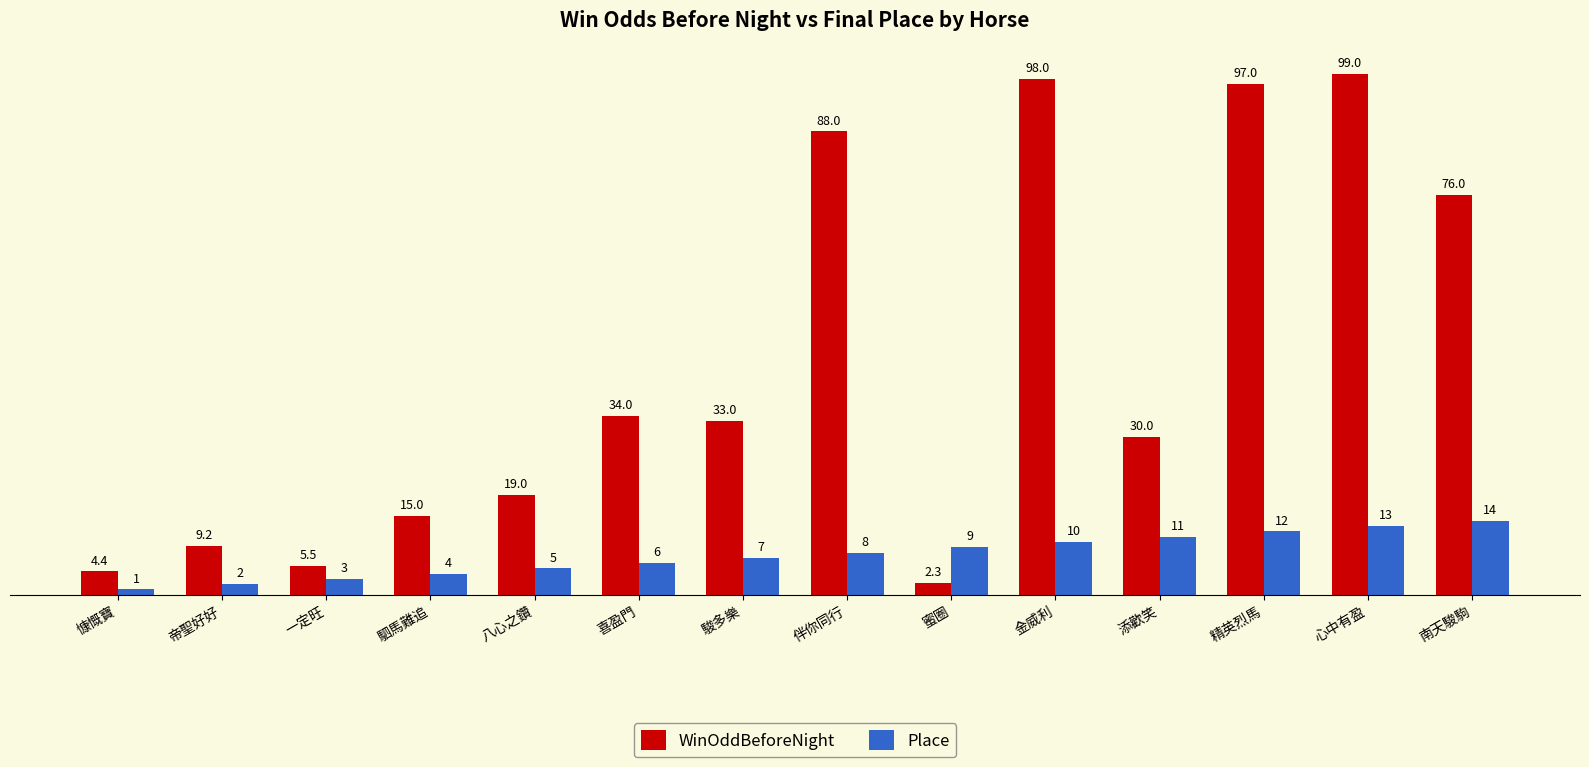

Rank the series at 精英烈馬 from lowest to highest value.

Place, WinOddBeforeNight